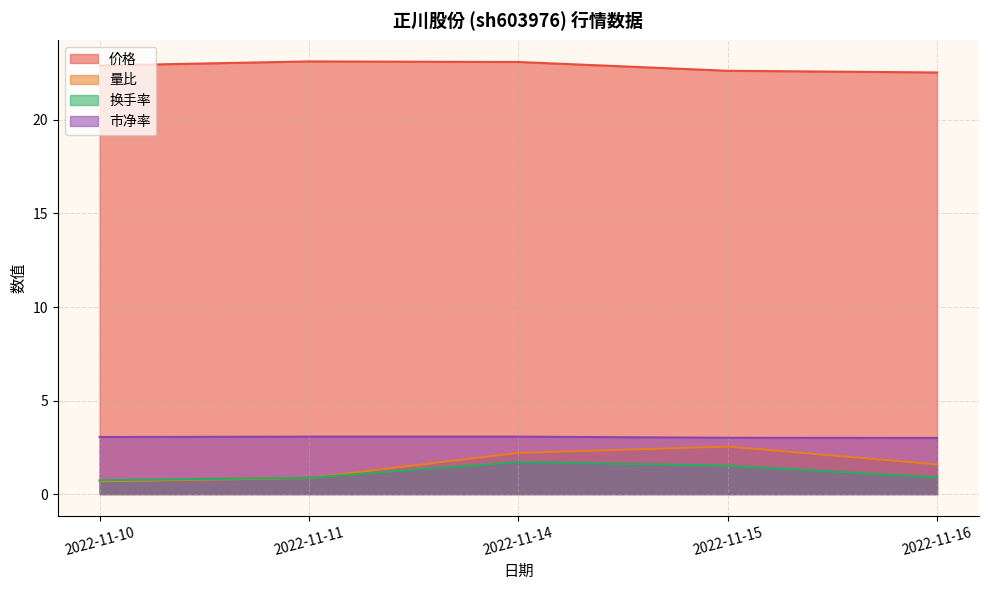

What is the difference between the maximum and minimum values in the 价格 series?

0.6